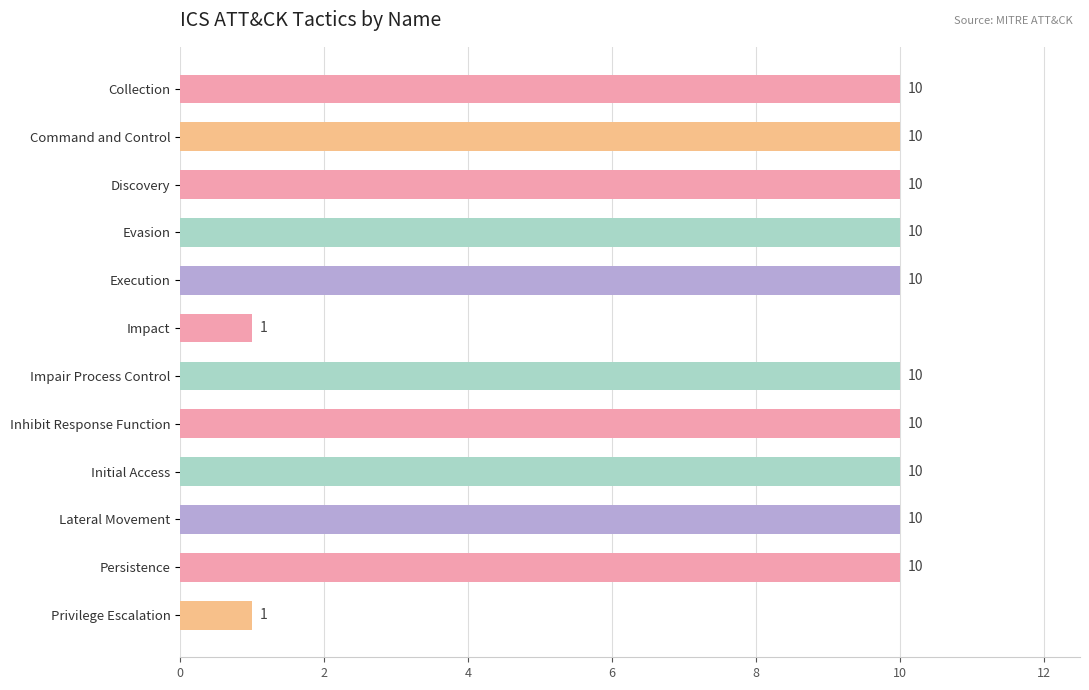

What is the value of the 12th bar from the top?

1